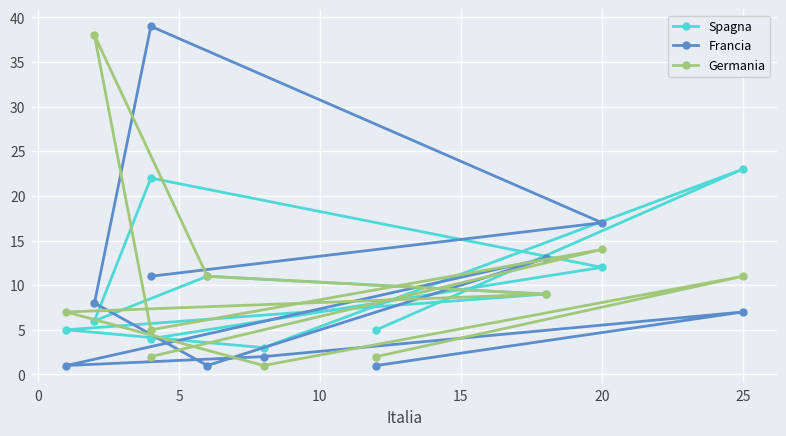

Which series ends up on top after the final intersection of Germania and Spagna?

Spagna